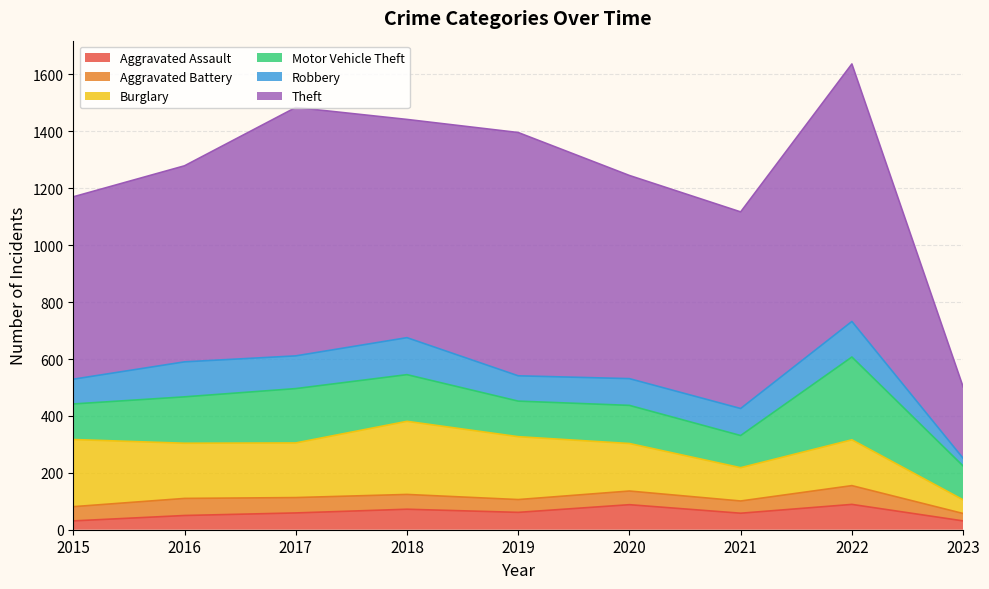

What are all the series names shown in the legend?

Aggravated Assault, Aggravated Battery, Burglary, Motor Vehicle Theft, Robbery, Theft